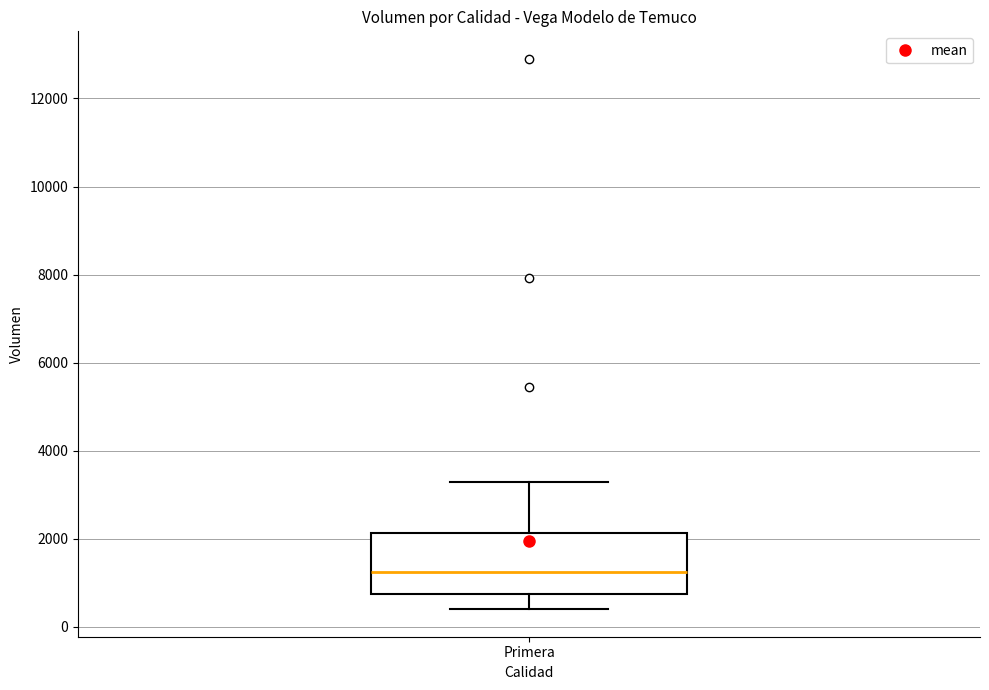

Where is the lower edge of the box for Primera on the y-axis? The values are not printed on the chart, so give them approximately, as read against the axis.

800